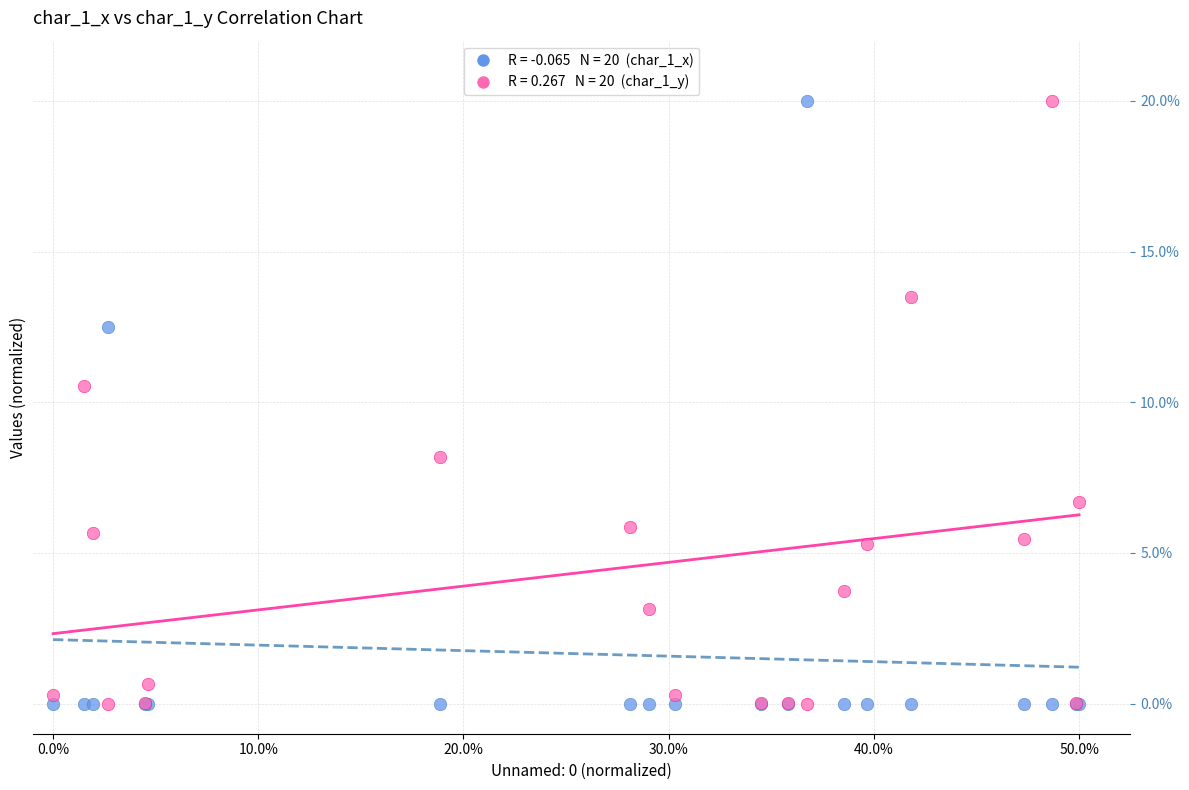

Across all series, what Y value is closest to 10?

10.5